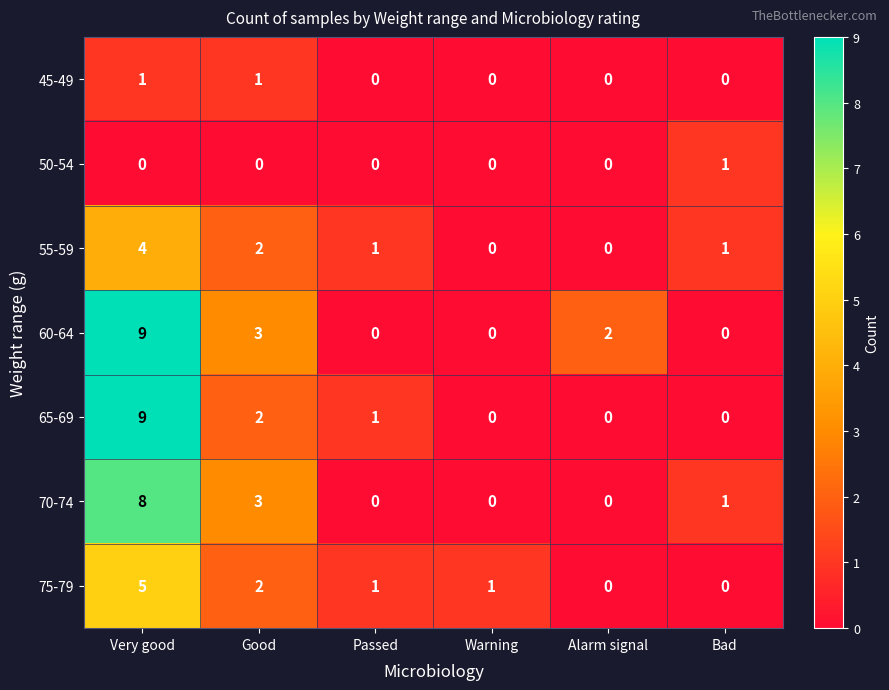

Is it true that 65-69 equals -5 at Alarm signal?

False